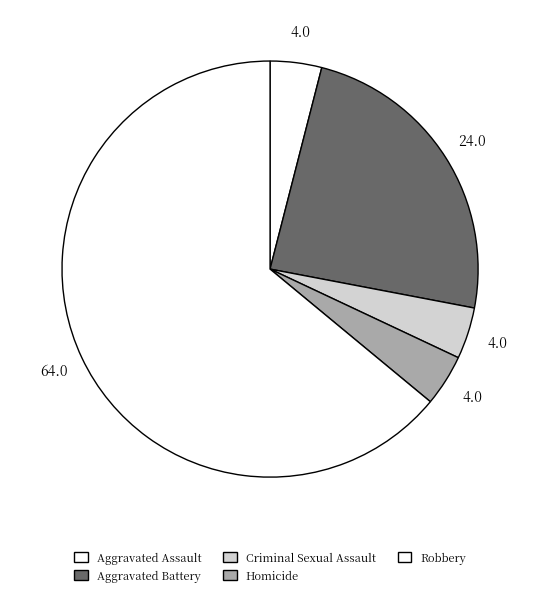

What is the smallest slice in the pie chart?

Aggravated Assault